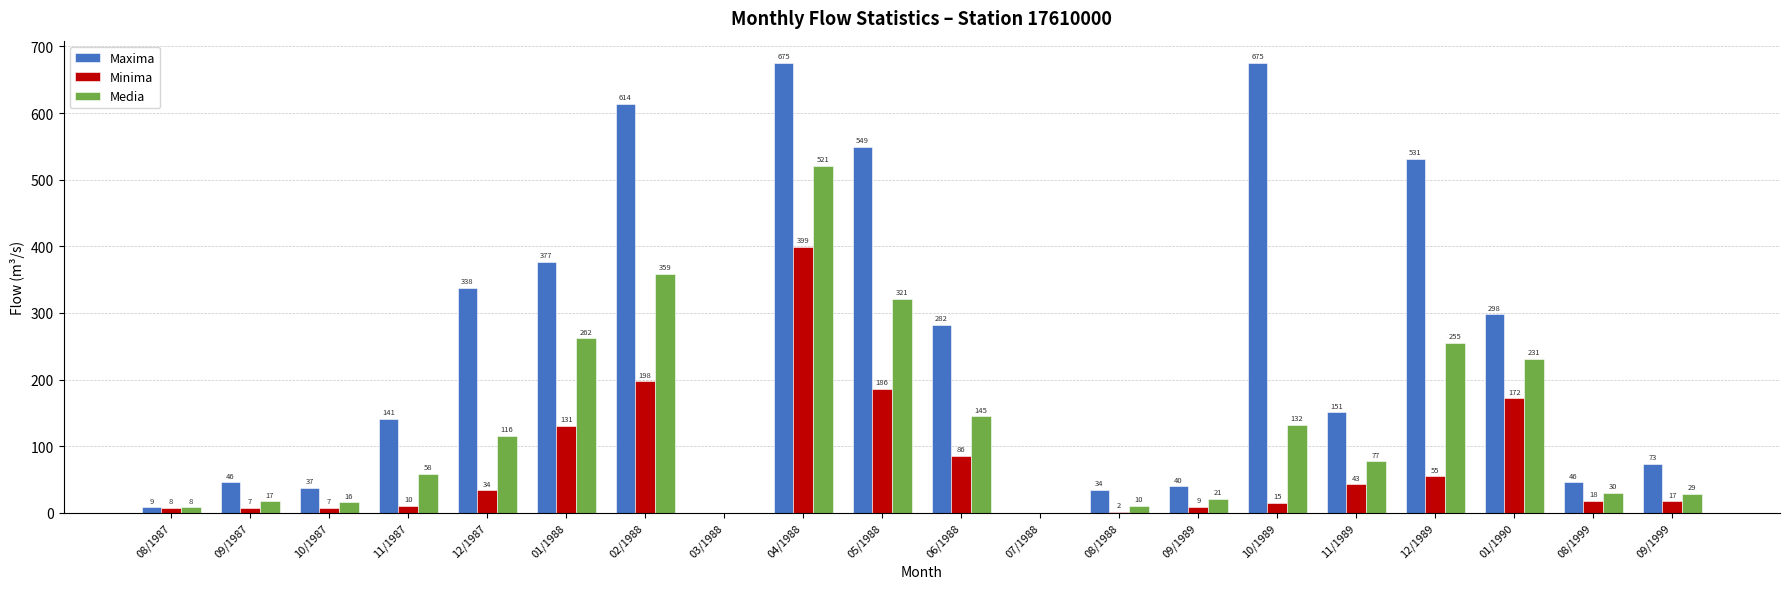

What value does the Minima series have at 01/1988?

131.0